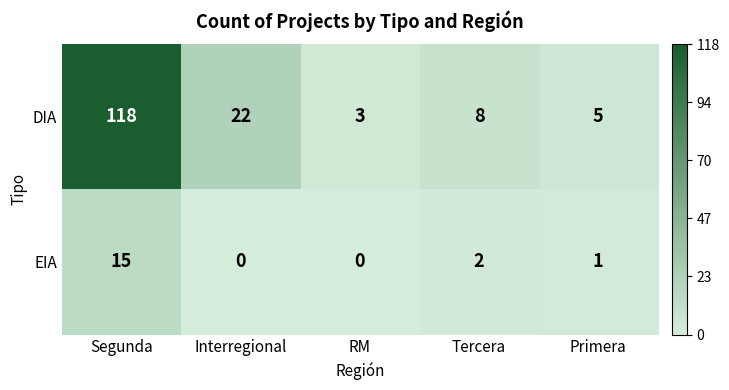

Rank the series by their maximum value, from lowest to highest.

EIA, DIA